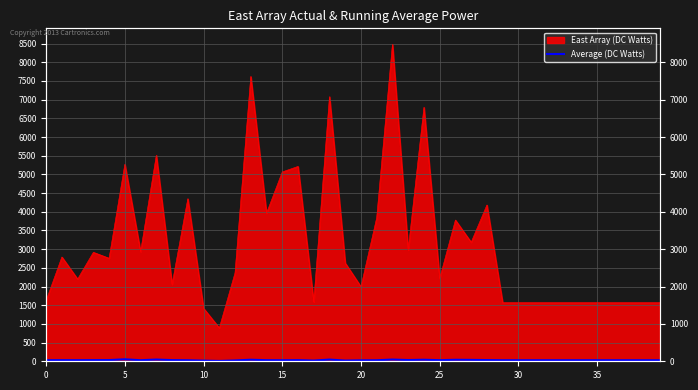

Between 34 and 23, which is larger?

23